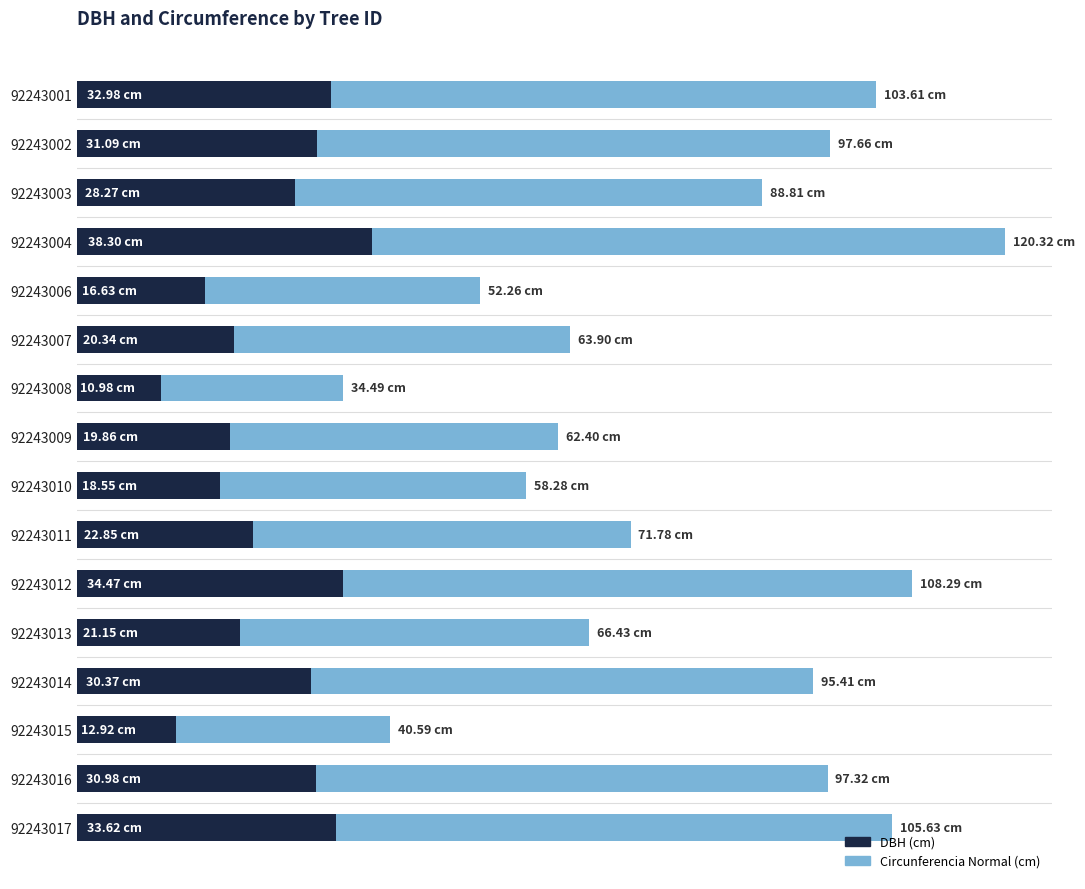

How many bars are there in each group?

2